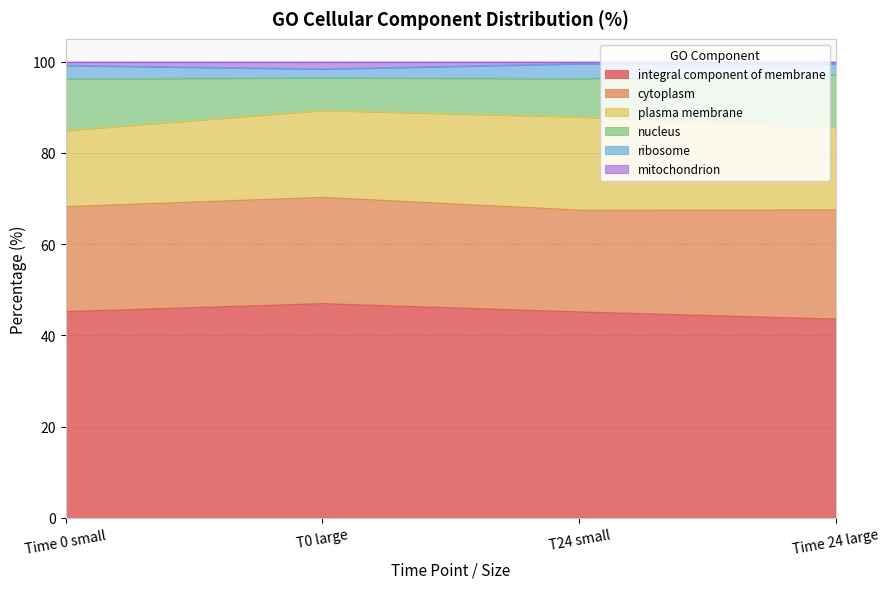

What is the maximum value for integral component of membrane?

46.9